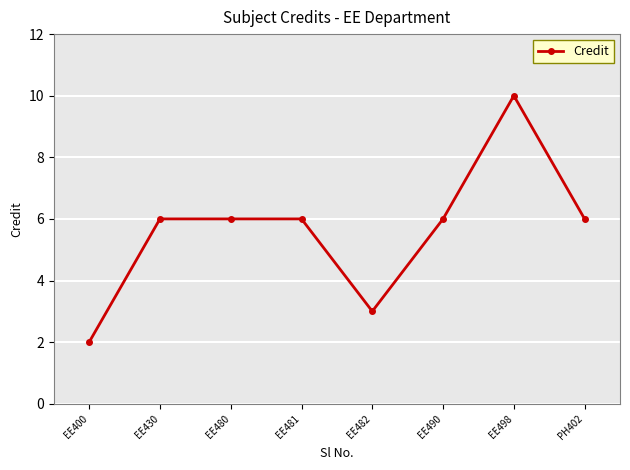

What is the difference between the maximum and minimum values?

8